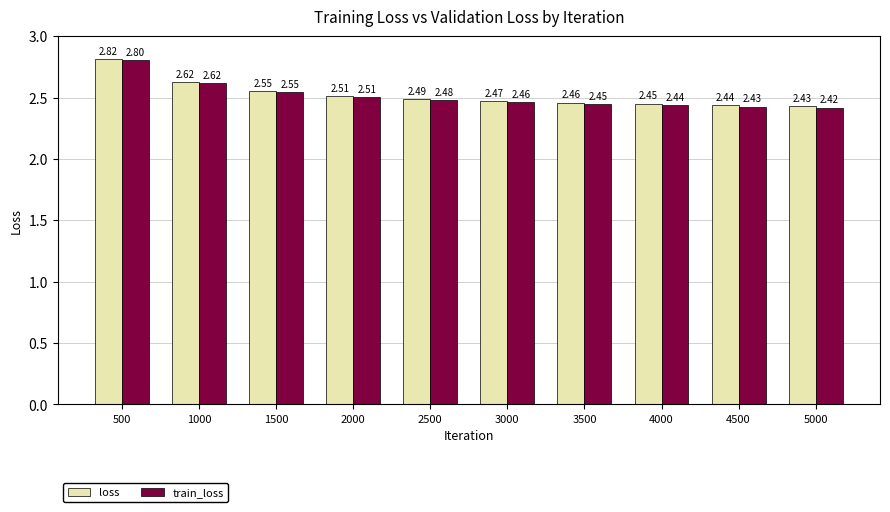

How many loss values are between 2 and 3?

10